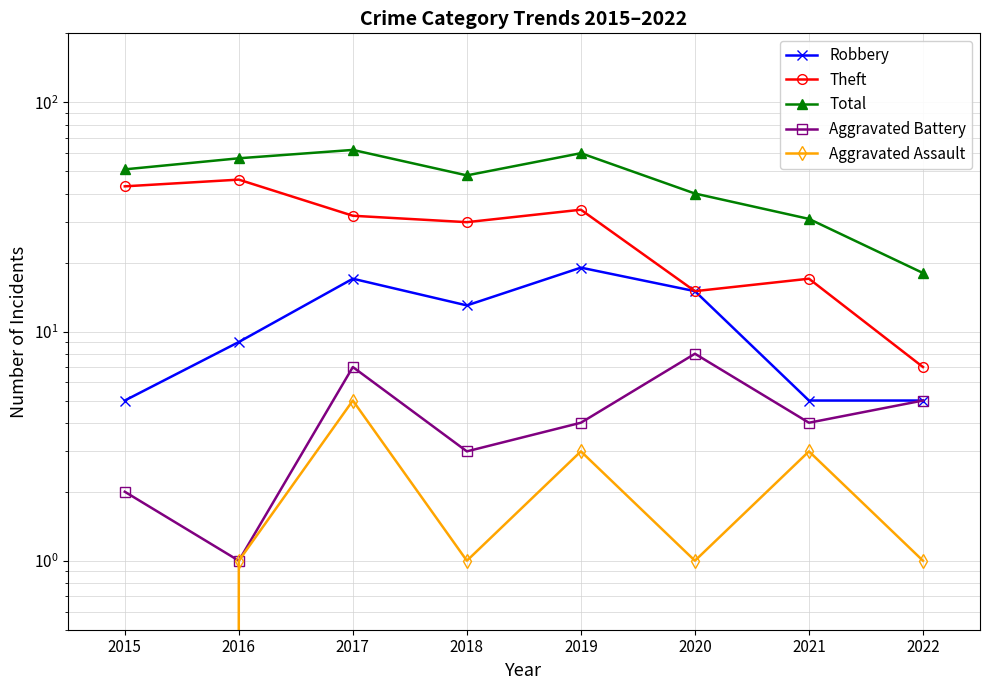

True or false: Aggravated Assault has a value of 0 at 2015.

True